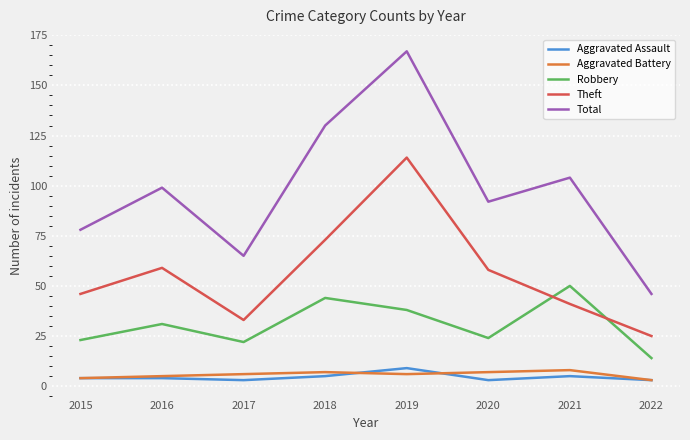

At which label does Total reach its minimum?

2022